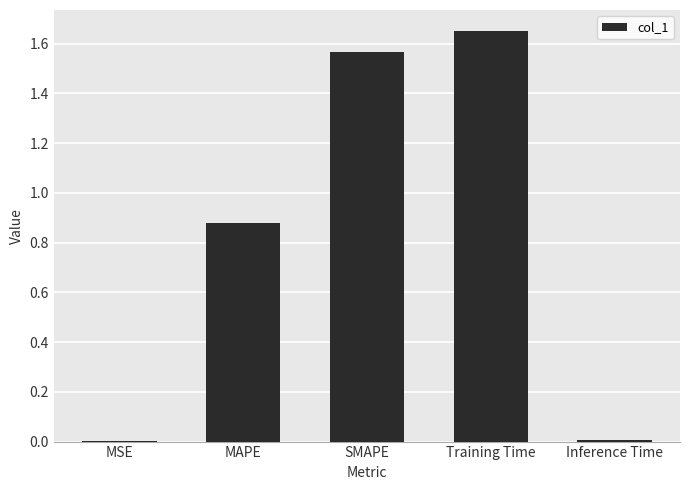

Which has a higher value, MAPE or SMAPE?

SMAPE